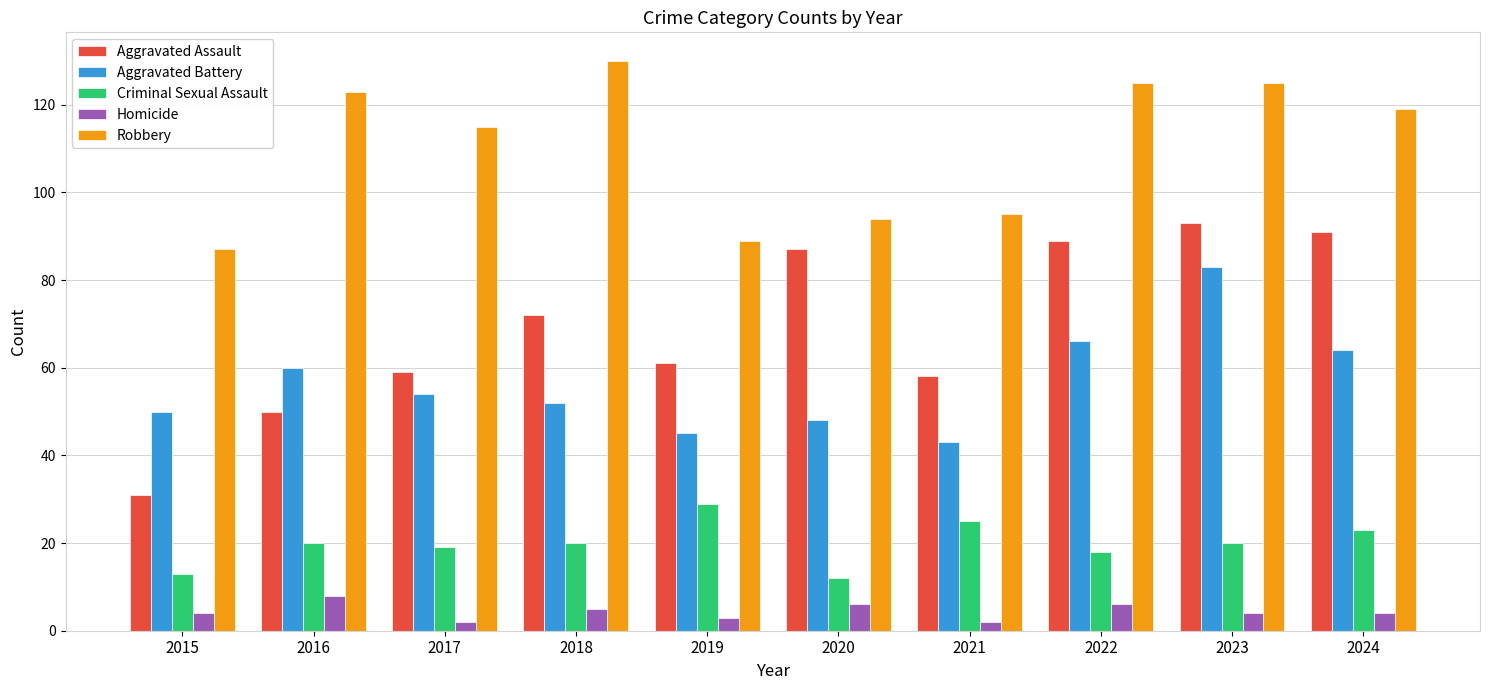

What is the spread (max minus min) of values at 2015?

83